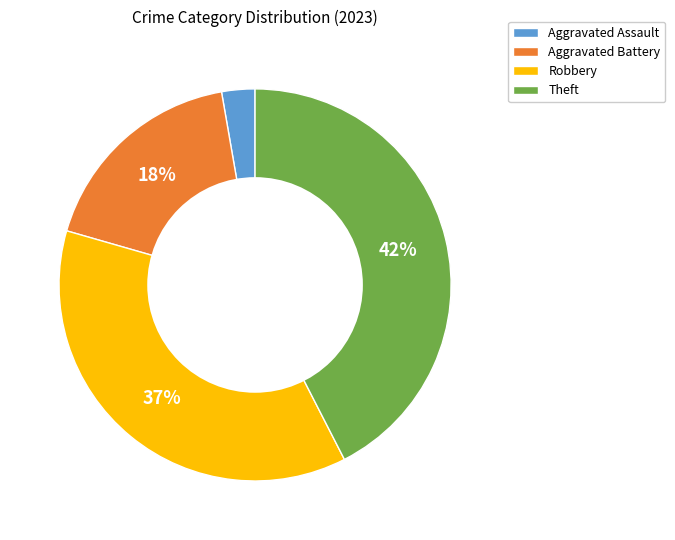

How many slices are in this pie chart?

4